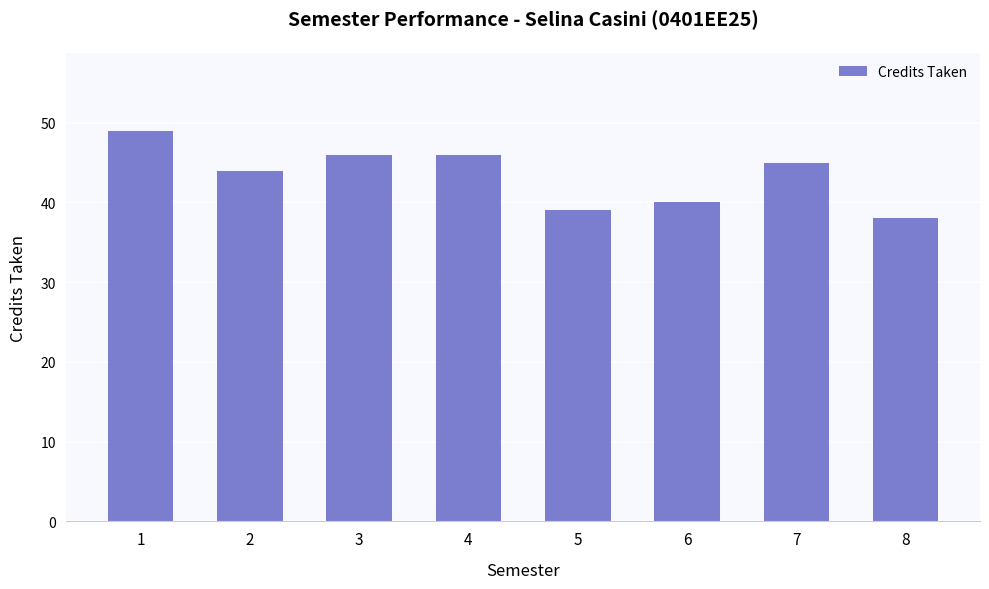

Reading left to right, list all the values displayed in this chart.

1=49	2=44	3=46	4=46	5=39	6=40	7=45	8=38